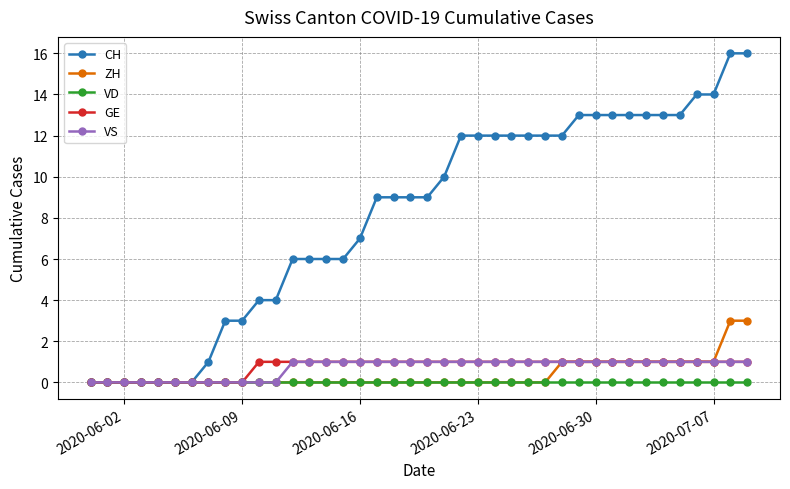

What is the difference between the second highest and minimum values in the CH series?

16